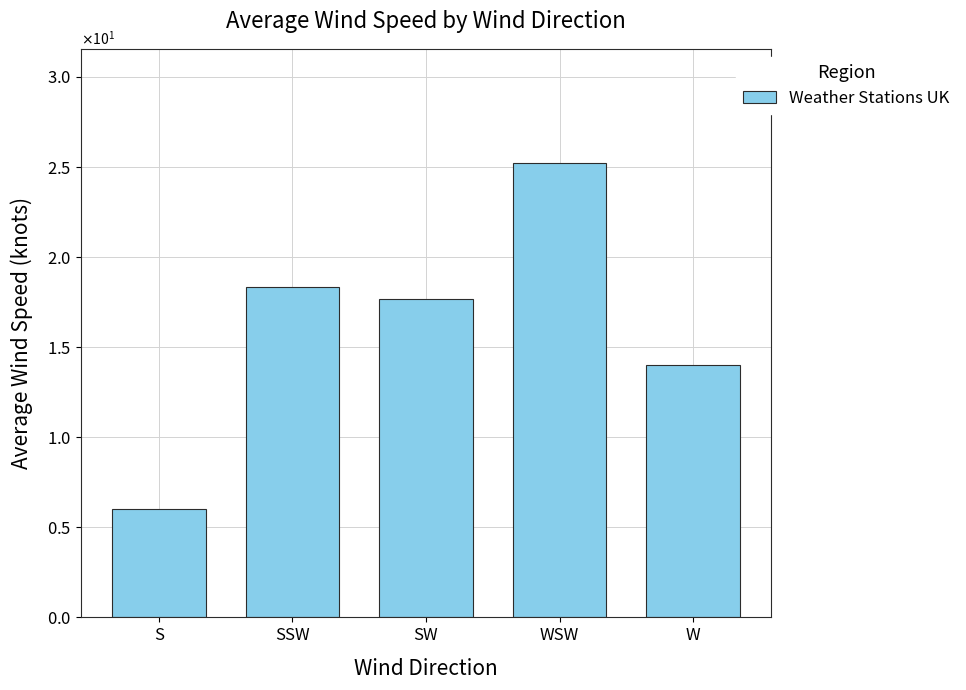

What is the change in value from SSW to SW?

-0.7